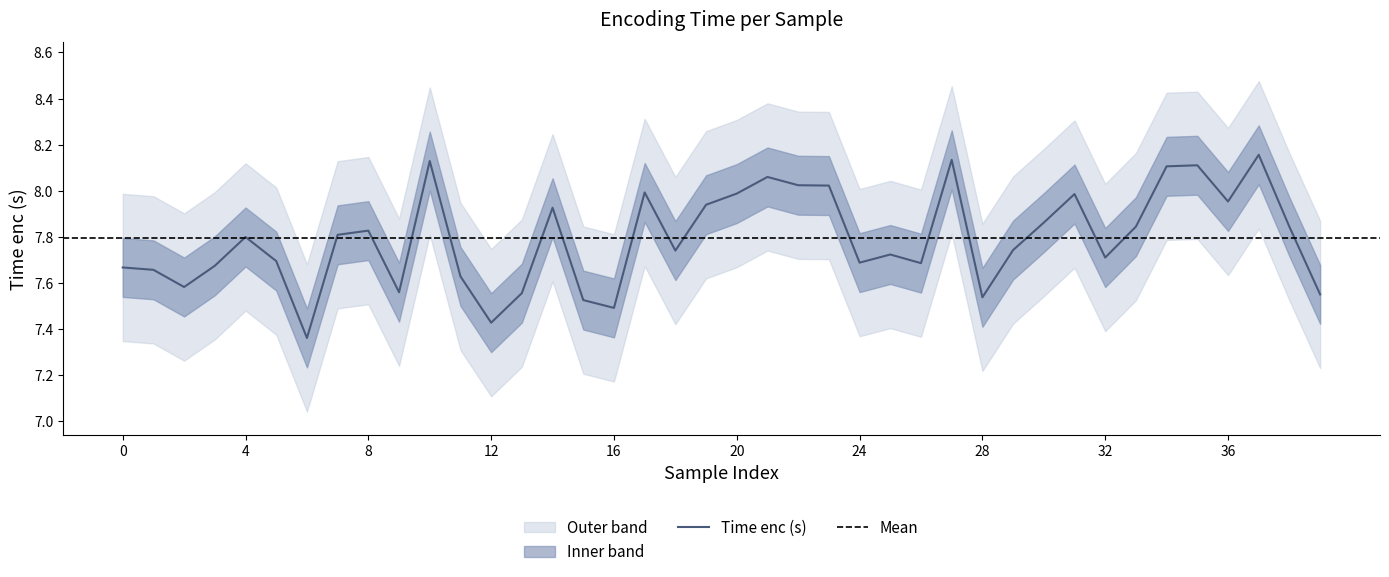

Which has a higher value, 35 or 26?

35